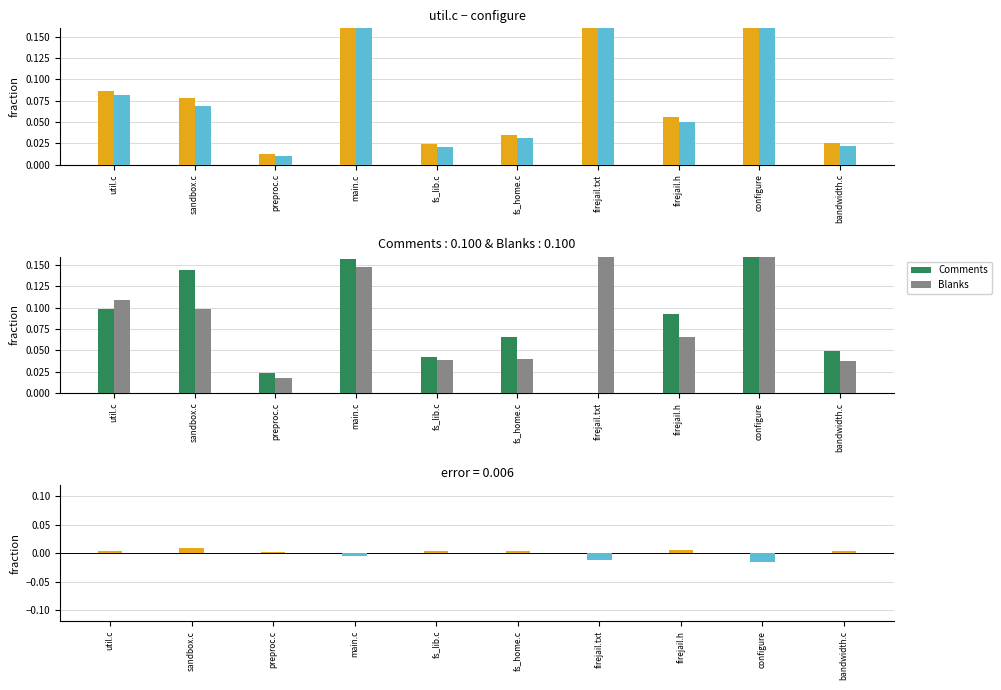

Which label corresponds to the largest value in the chart?

configure